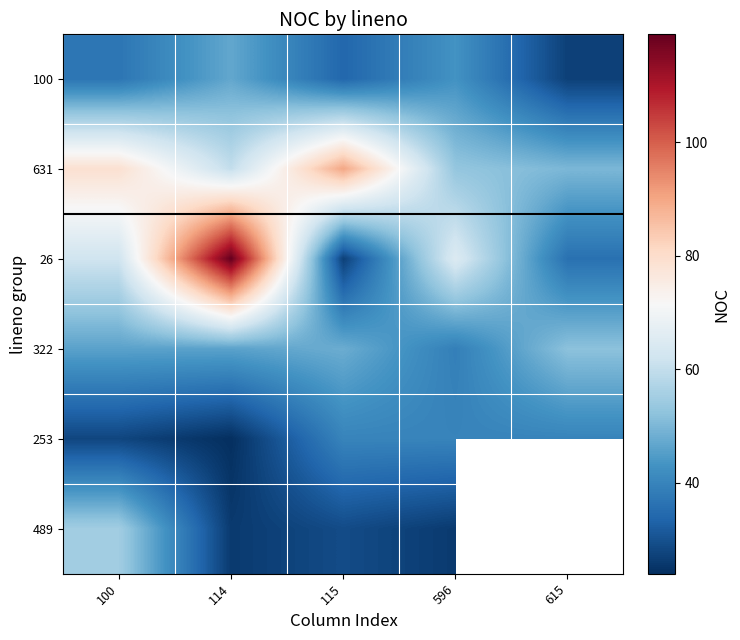

What is the lowest value of the 322 series?

39.0